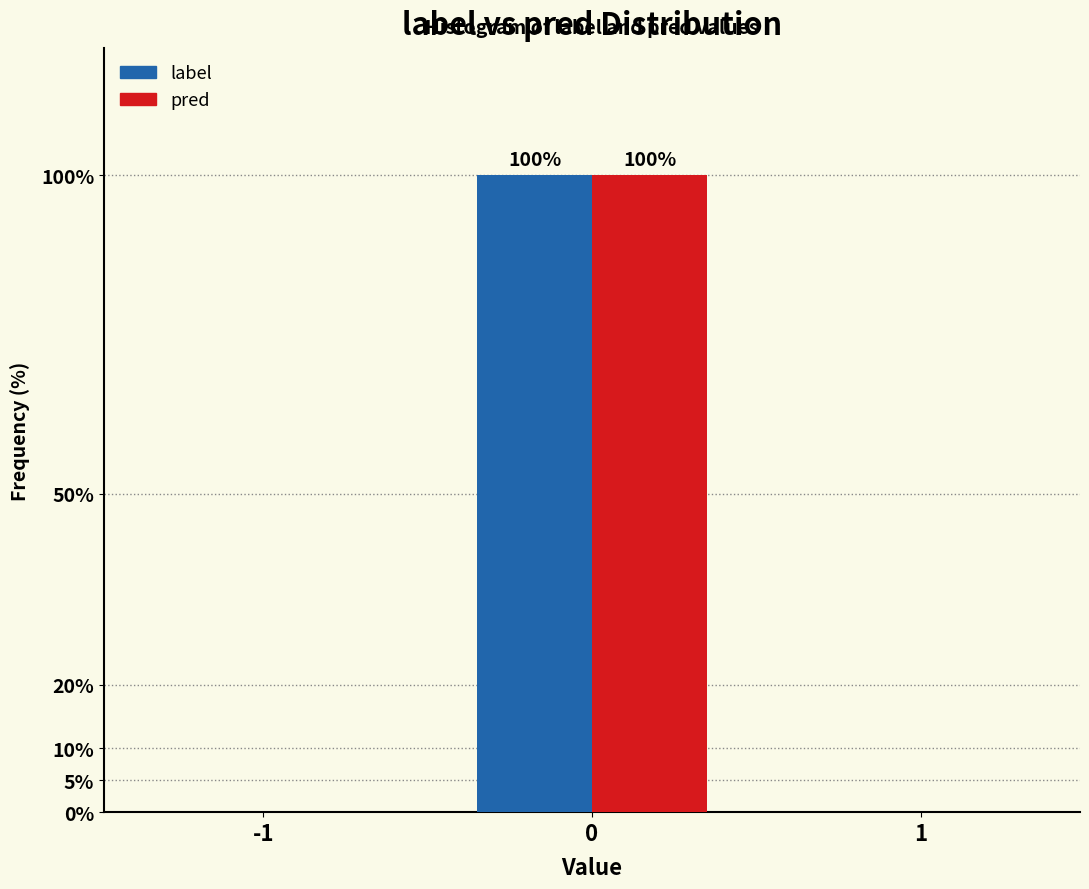

Reading left to right, transcribe all the data shown in this chart.

label: -1=0	0=100	1=0
pred: -1=0	0=100	1=0